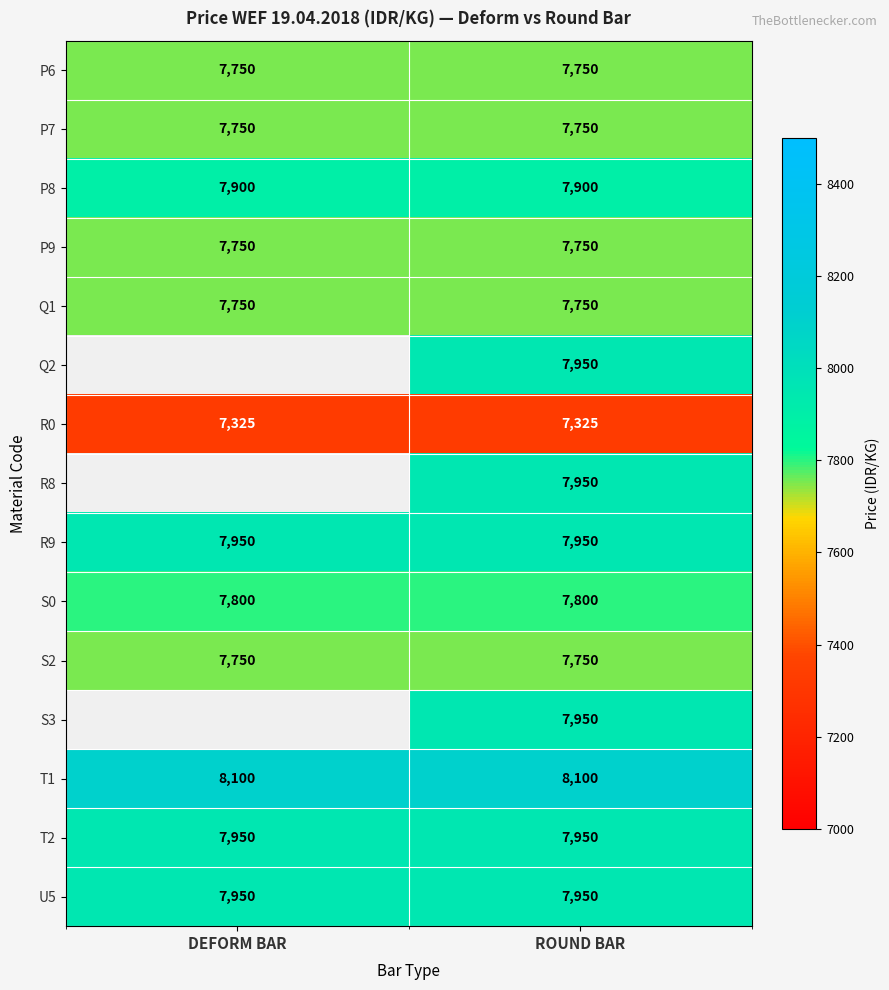

What is the minimum value for U5?

7950